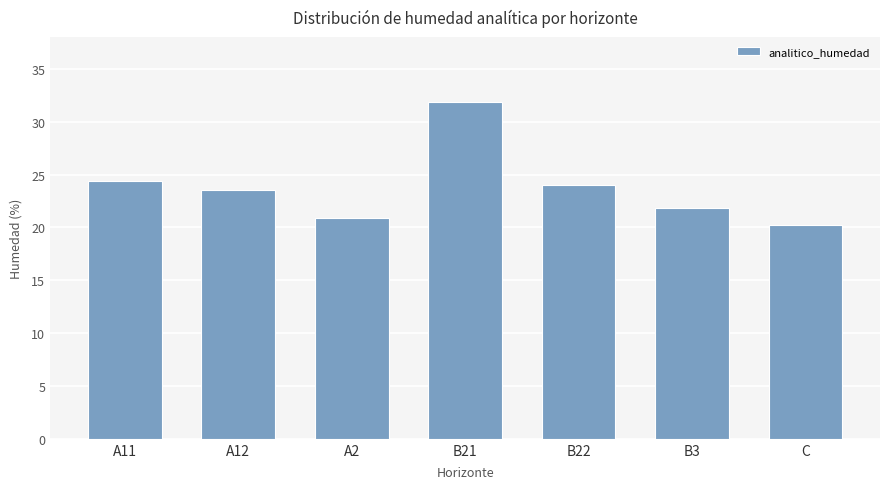

True or false: the data shows 34.9 at C.

False